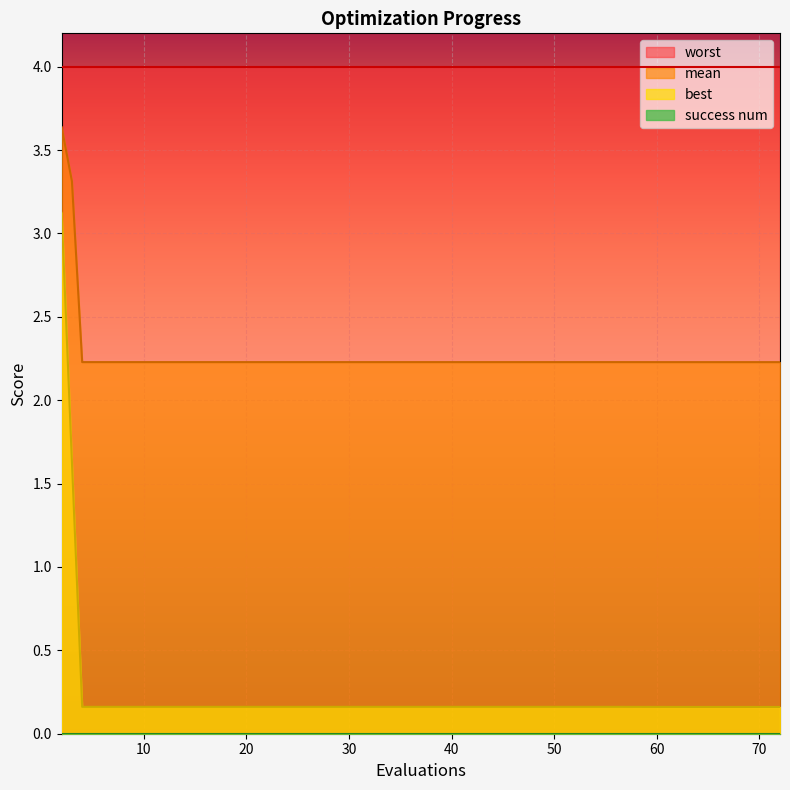

True or false: mean and best cross at least once.

False